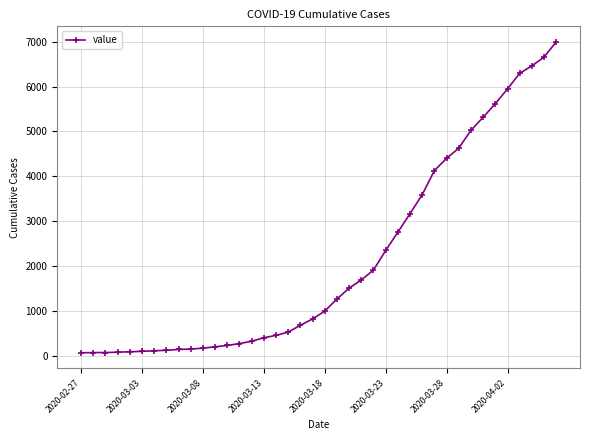

What is the difference between the maximum and minimum values?

6931